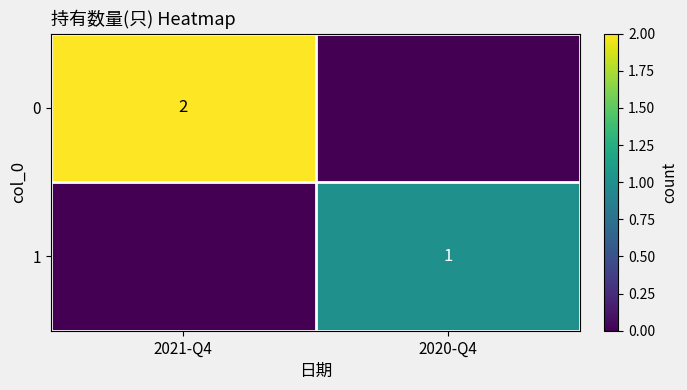

The value of 1 at 2020-Q4 is 1. True or false?

True